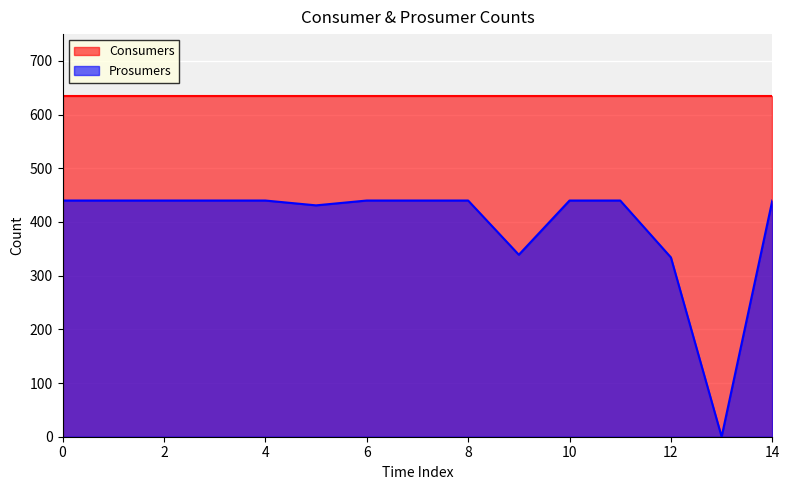

What is the ratio of the value at 14 to the value at 4?

1.0